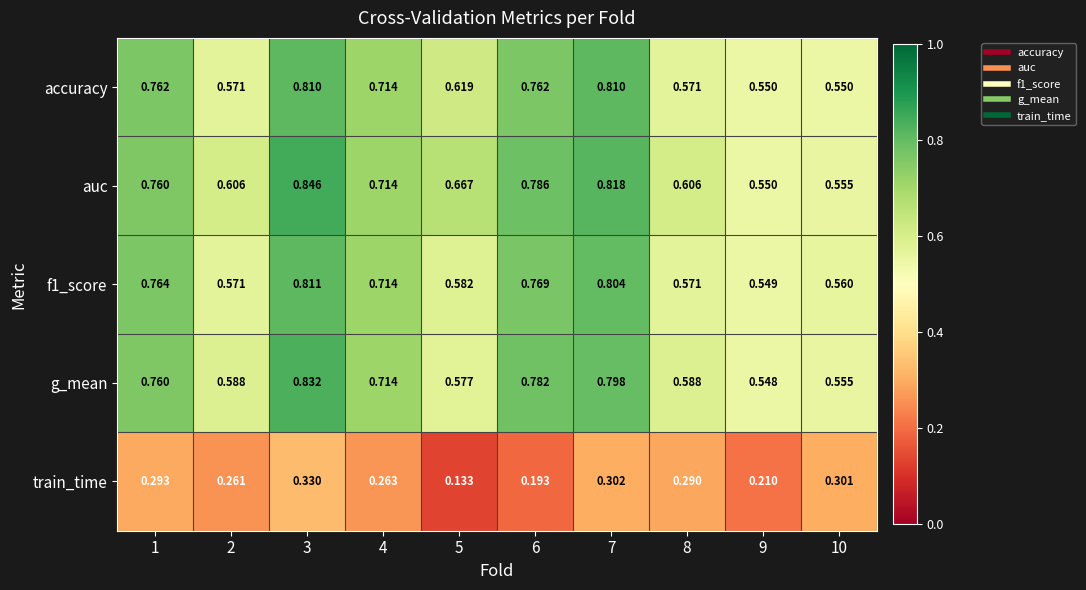

Which series has the largest total across all categories?

auc